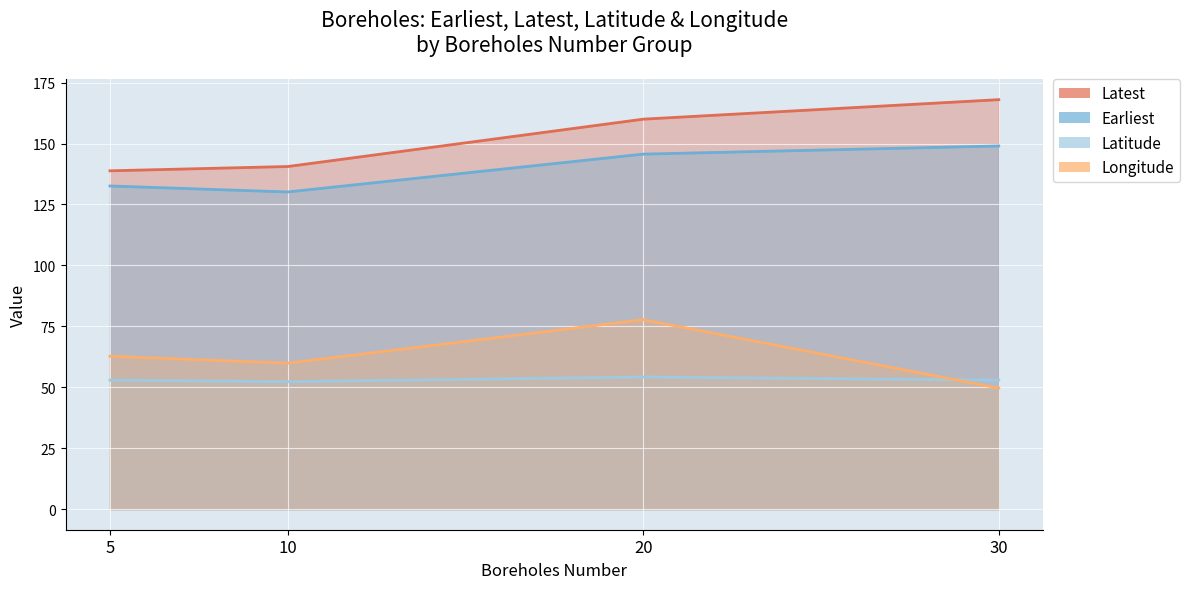

Rank the series by their maximum value, from highest to lowest.

Latest, Earliest, Longitude, Latitude